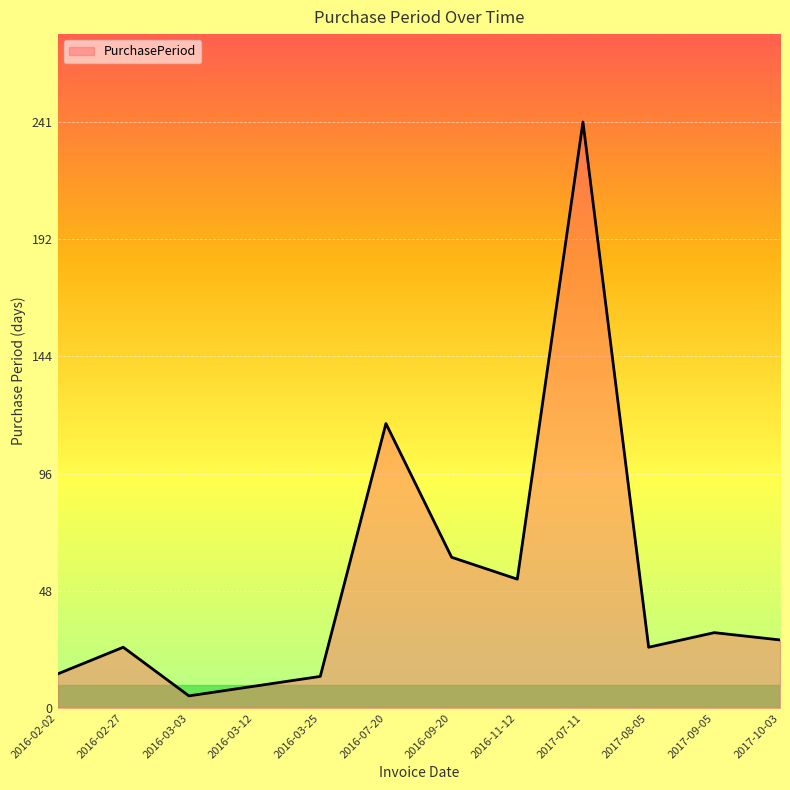

What is the difference between the maximum and minimum values?

236